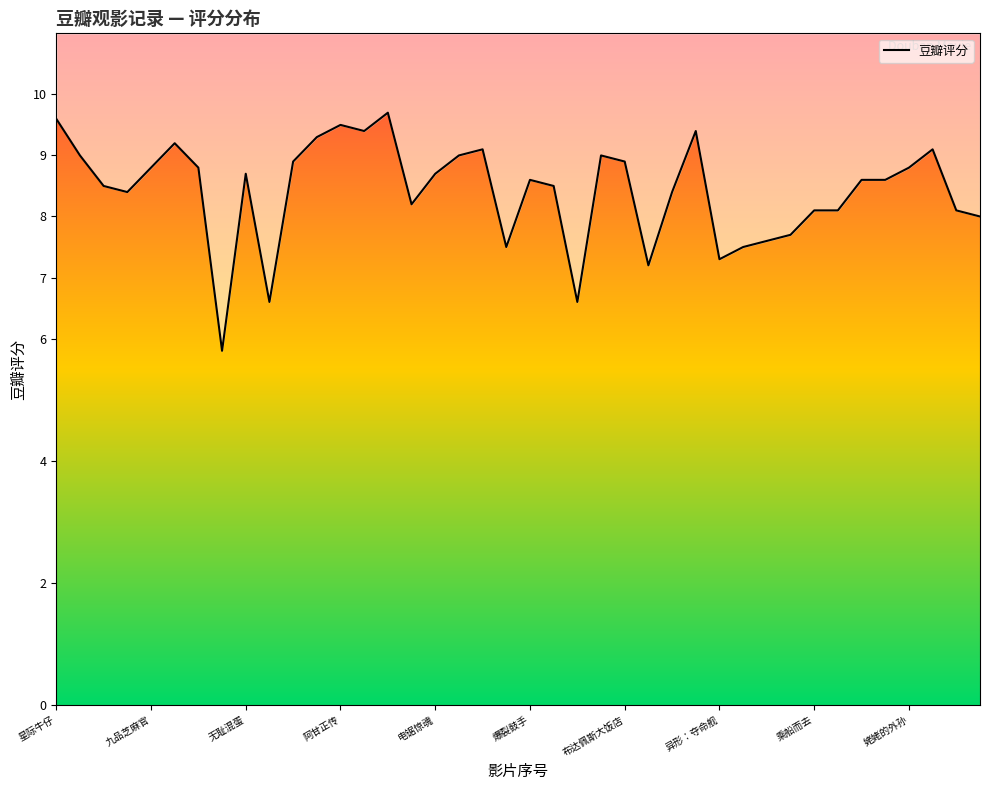

What is the ratio of the value at 13 to the value at 16?

1.1